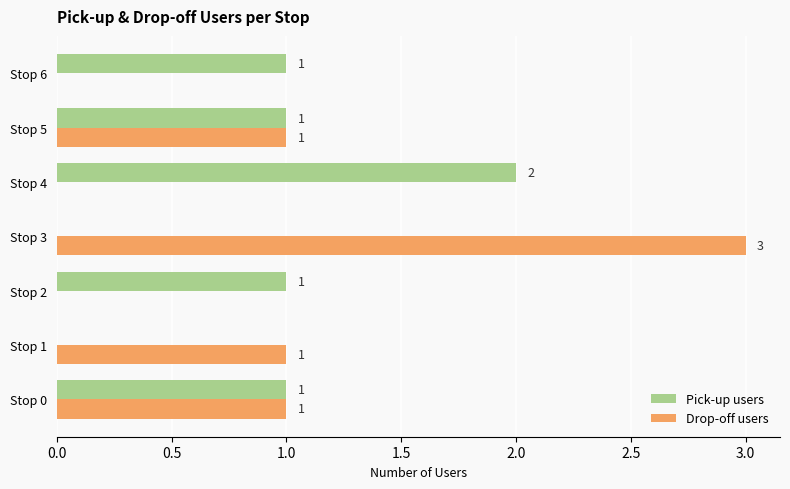

Is the value of Pick-up users at Stop 6 greater than the value of Drop-off users at Stop 6?

Yes